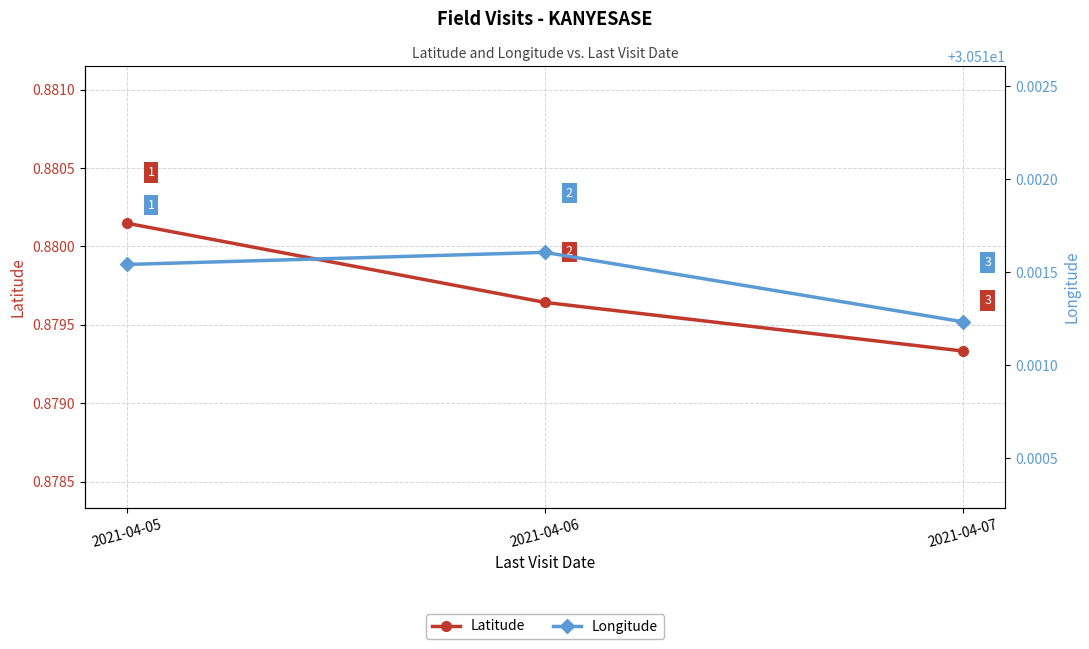

Which category has the highest value across all series?

2021-04-06